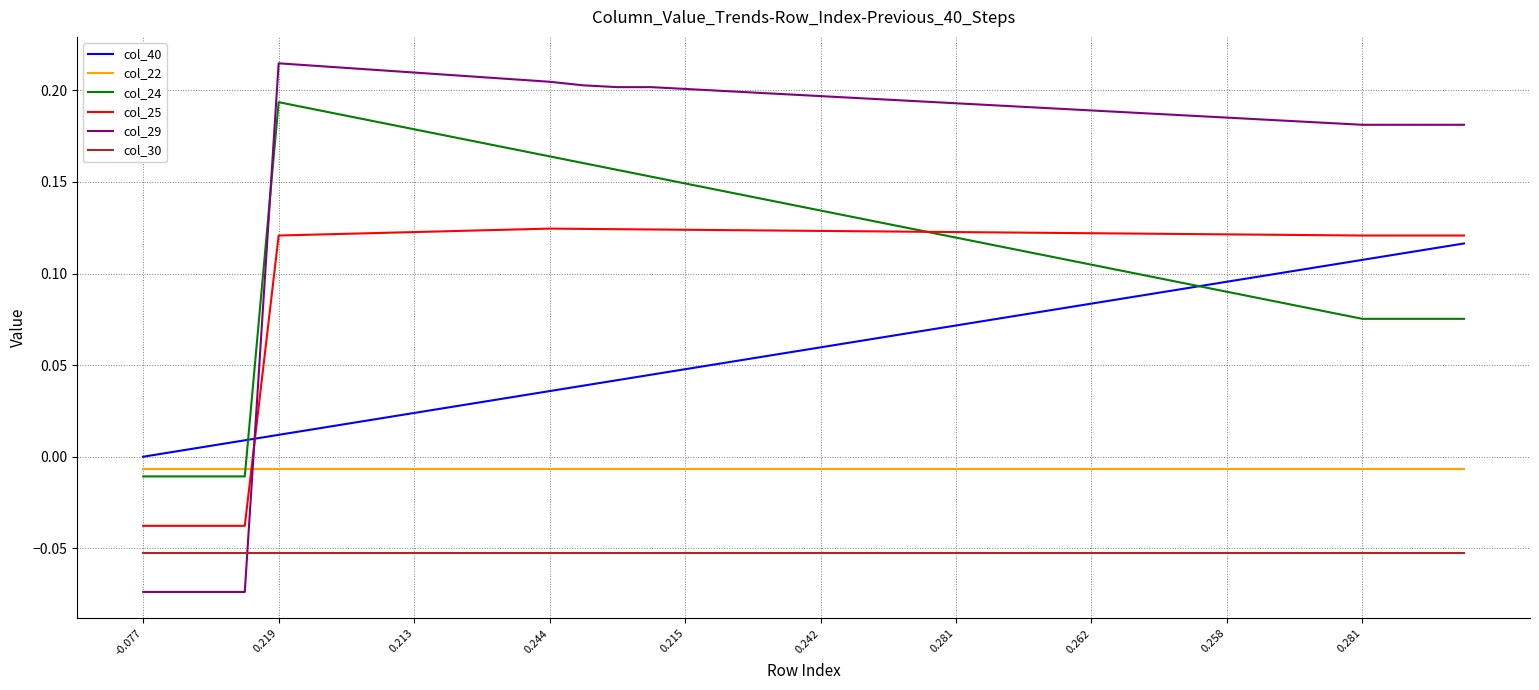

Count the number of categories in the chart.

40